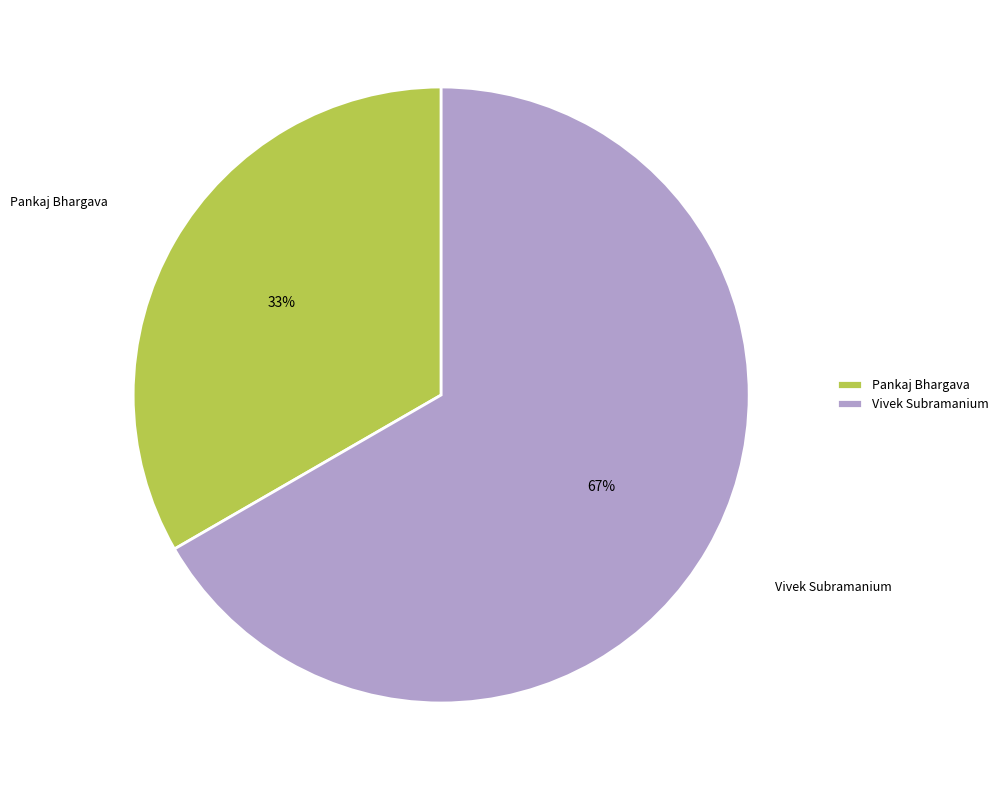

To the nearest percent, what is the combined percentage of Pankaj Bhargava and Vivek Subramanium?

100%